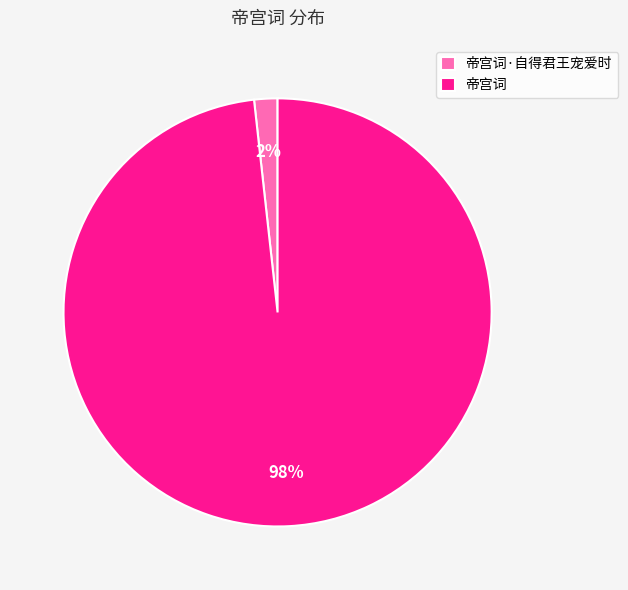

Rank the categories by value from highest to lowest.

帝宫词, 帝宫词·自得君王宠爱时